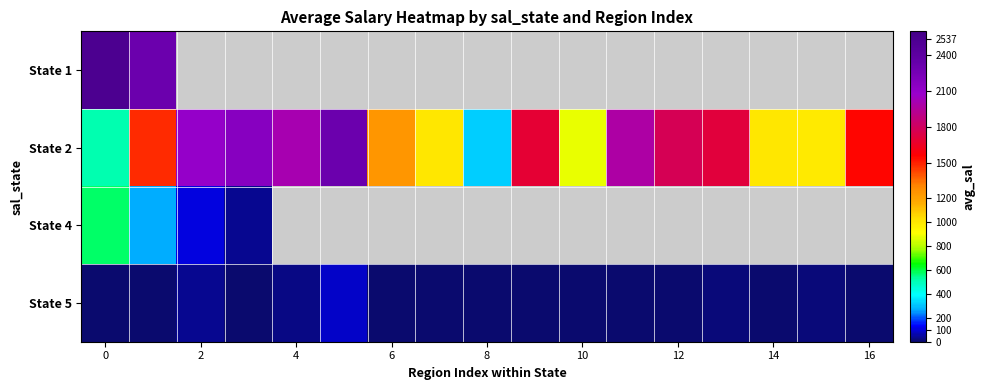

List the series in order of their peak value, lowest first.

State 5, State 4, State 2, State 1